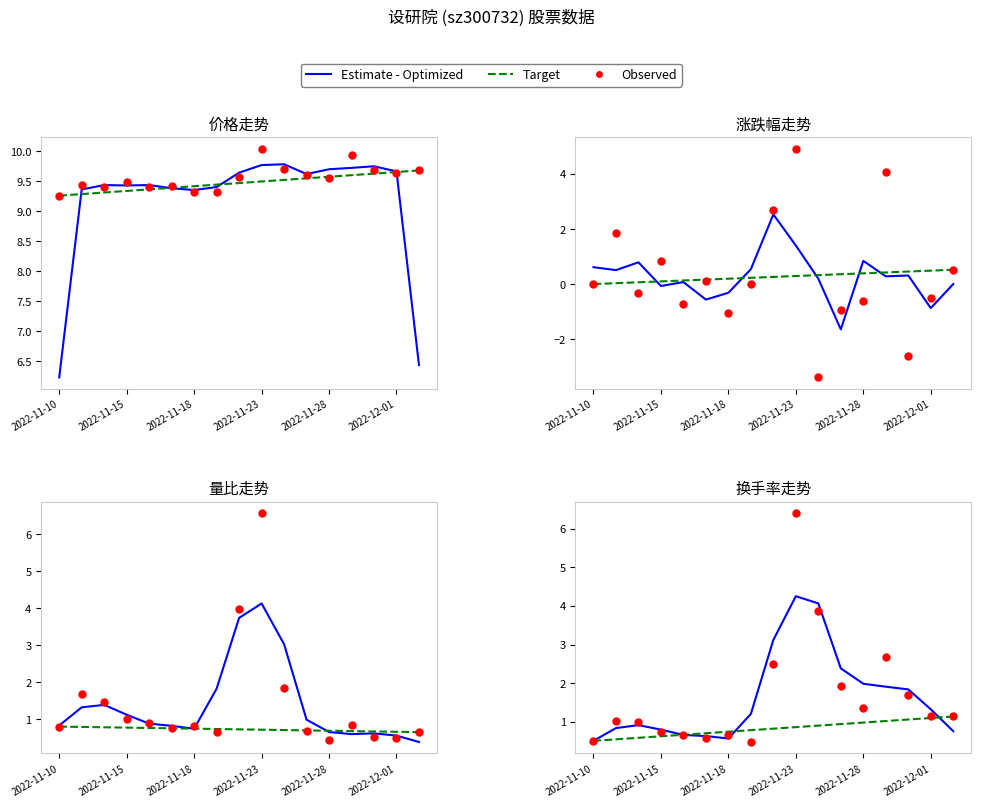

Which series contains the highest Y value?

Observed